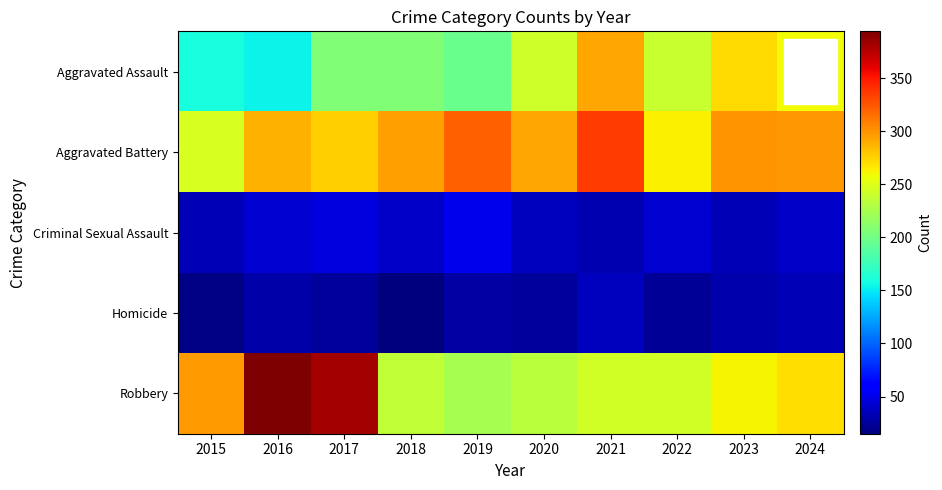

Which category has the highest value across all series?

2016